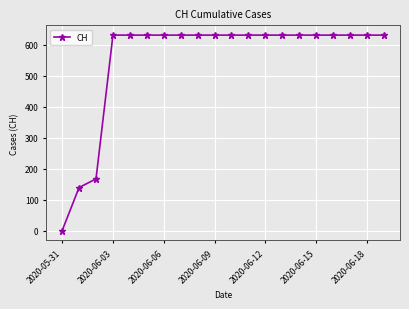

What is the sum of all values?

11033